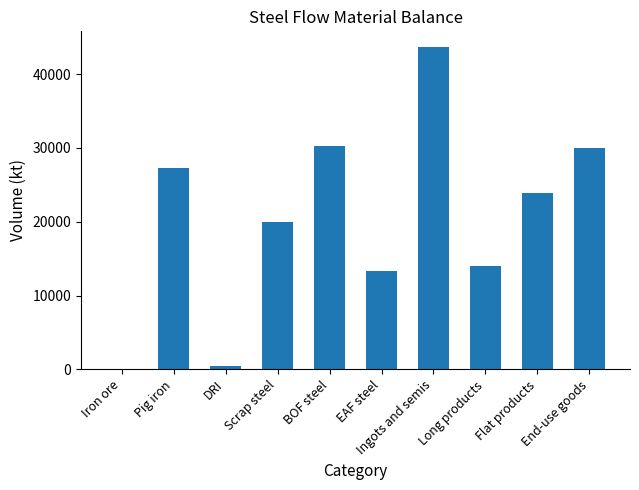

What value does the data have at EAF steel?

13379.0